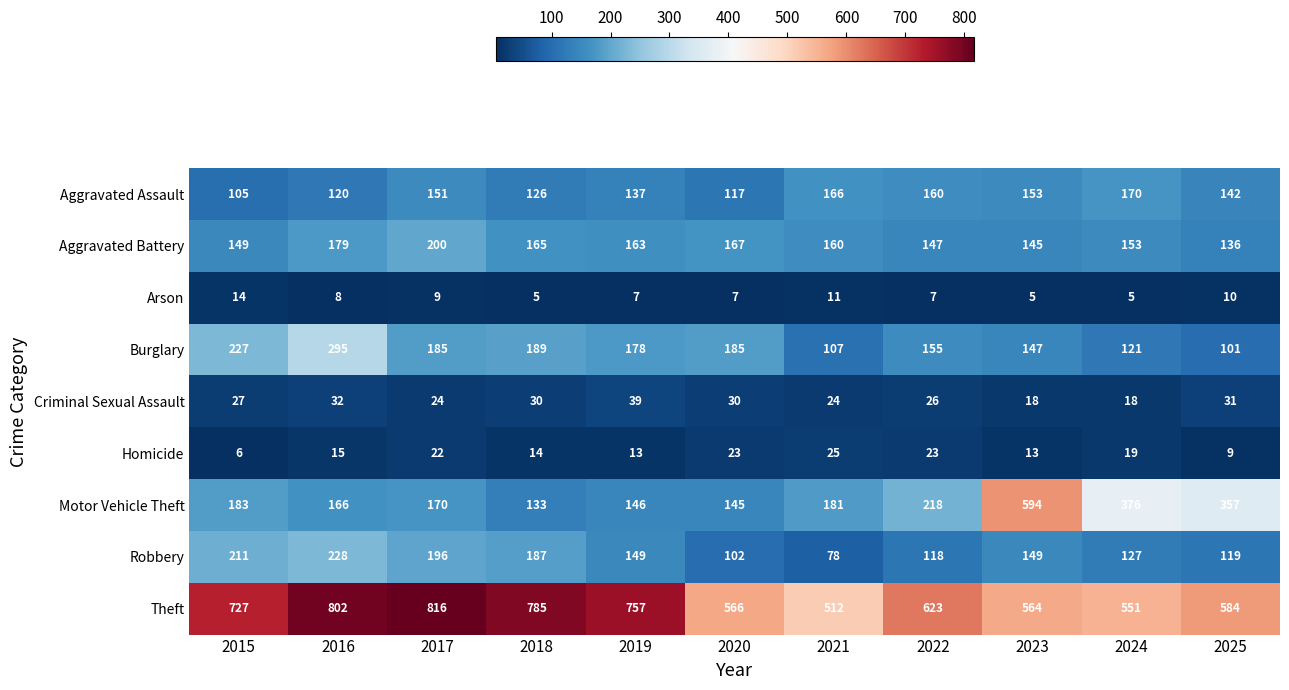

How many data points does each series have?

11